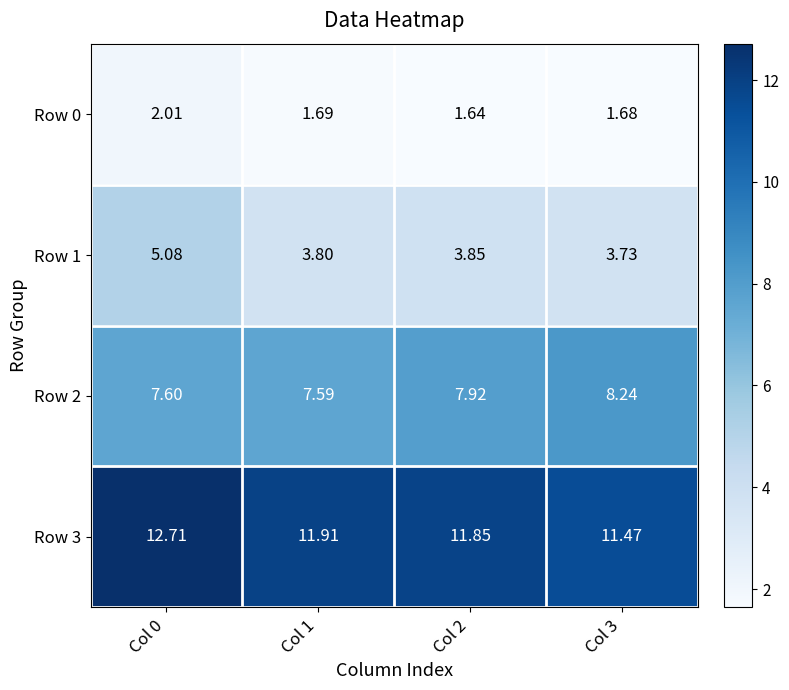

Which series has the largest range (max minus min)?

Row 1